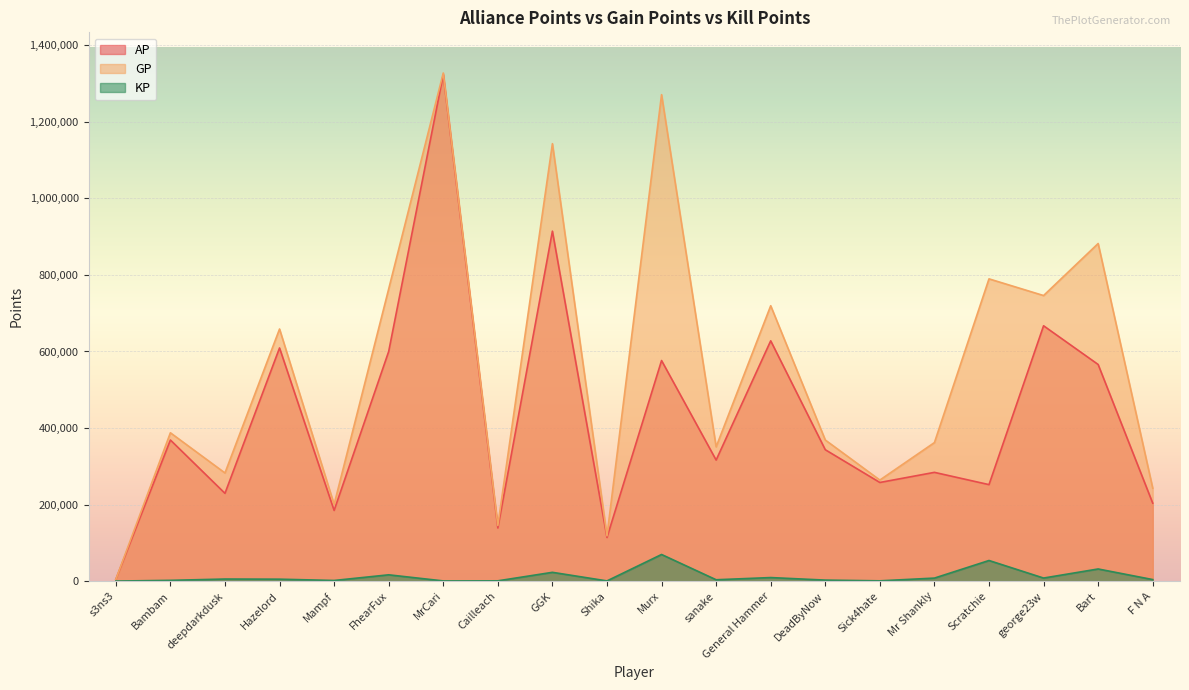

Reading left to right, extract all data points from this chart.

AP: 4306	368663	229265	609232	184633	600039	1323804	138805	914466	113972	576356	316248	627881	343282	257683	284109	252045	667199	566039	203670
GP: 4306	387549	282508	658710	200284	763528	1327844	145309	1143127	118247	1271228	350687	719575	368653	263993	361919	789812	746204	882168	242913
KP: 0	1888	5324	4947	1565	16348	404	650	22866	427	69487	3443	9169	2537	631	7781	53776	7900	31612	3924